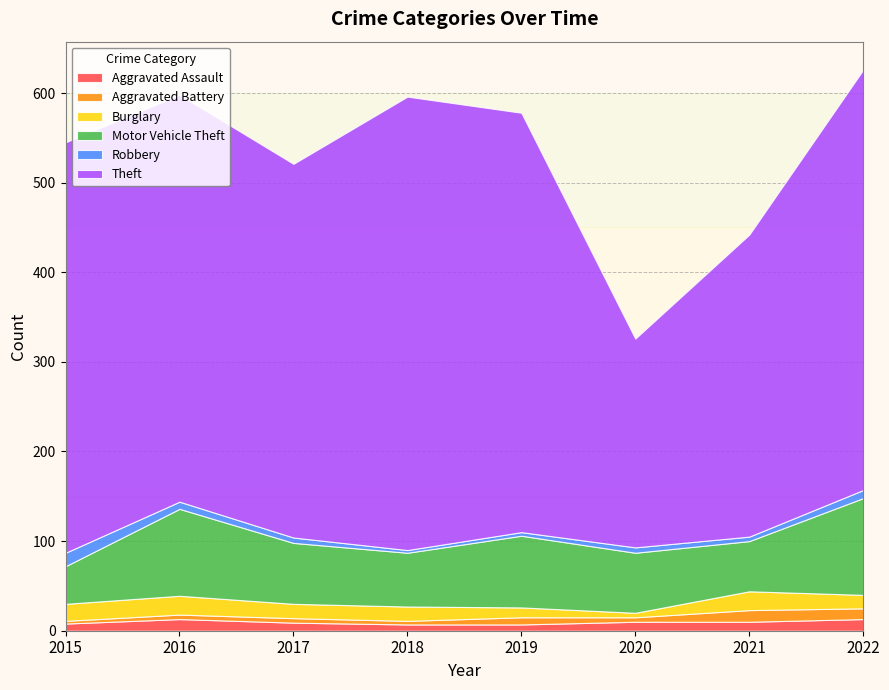

Reading left to right, what are all the values shown in this chart?

Aggravated Assault: 2015=8	2016=13	2017=9	2018=7	2019=7	2020=10	2021=10	2022=13
Aggravated Battery: 2015=3	2016=5	2017=5	2018=4	2019=8	2020=5	2021=13	2022=12
Burglary: 2015=19	2016=21	2017=16	2018=16	2019=11	2020=5	2021=21	2022=15
Motor Vehicle Theft: 2015=42	2016=97	2017=68	2018=60	2019=80	2020=67	2021=56	2022=108
Robbery: 2015=15	2016=8	2017=6	2018=3	2019=4	2020=6	2021=5	2022=9
Theft: 2015=458	2016=454	2017=417	2018=506	2019=468	2020=233	2021=337	2022=469